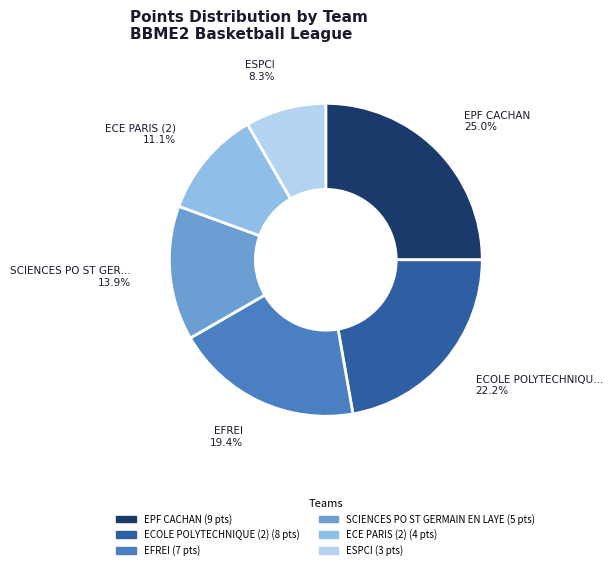

Is there any slice that represents more than half of the pie?

No